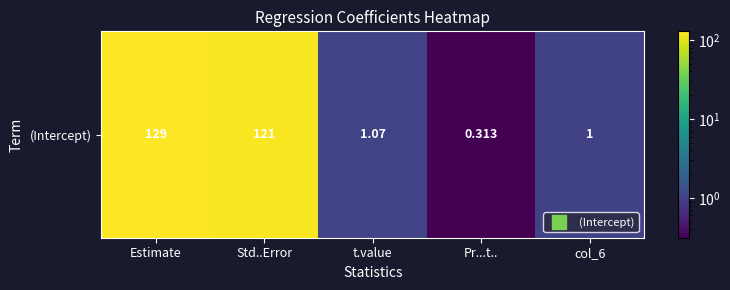

Reading left to right, transcribe all the data shown in this chart.

Estimate=129.0	Std..Error=120.7	t.value=1.1	Pr...t..=0.3	col_6=1.0